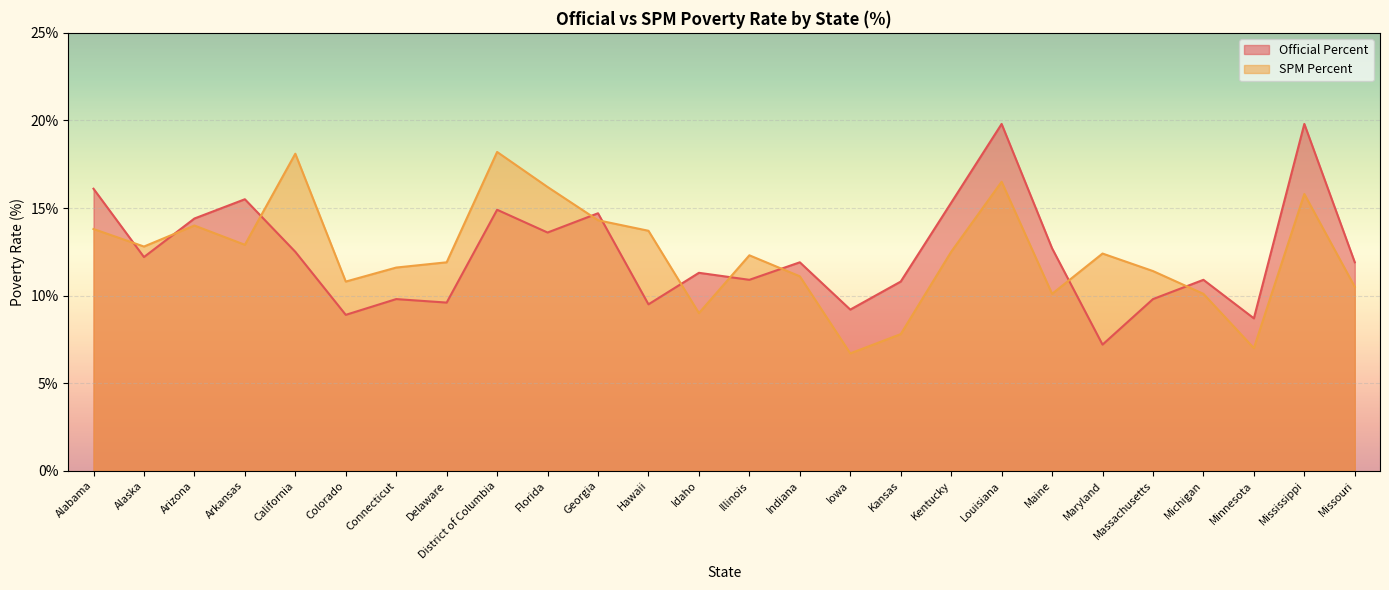

Where does the SPM Percent series first go above 12?

Alabama